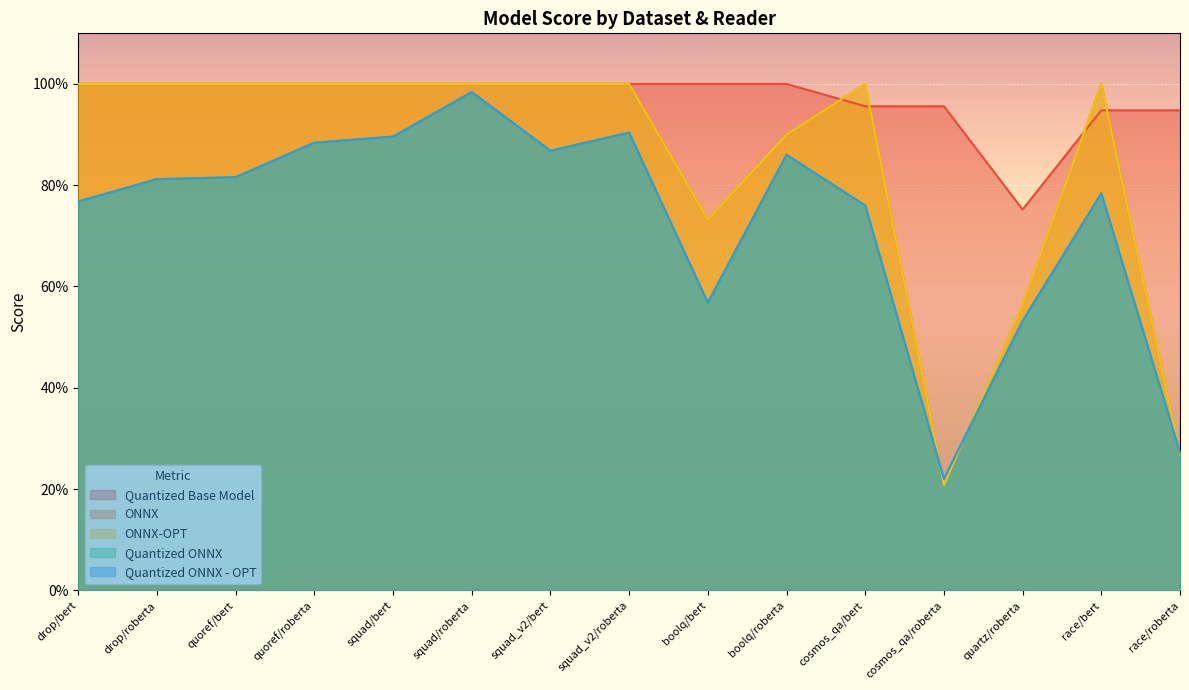

The Quantized ONNX - OPT series shows 0.9 at quartz/roberta. True or false?

False